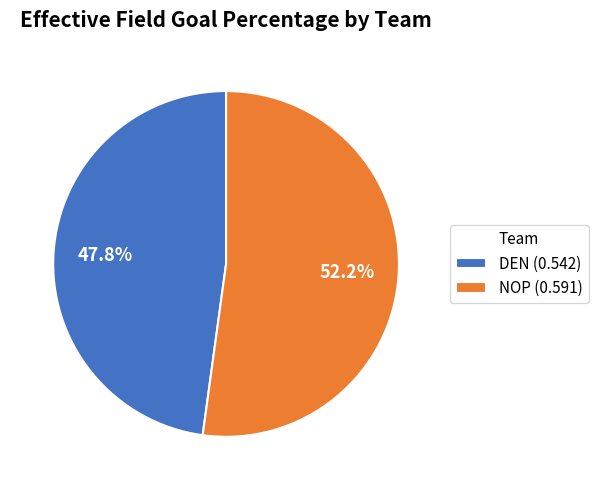

Is it true that NOP is 52% of the pie?

True